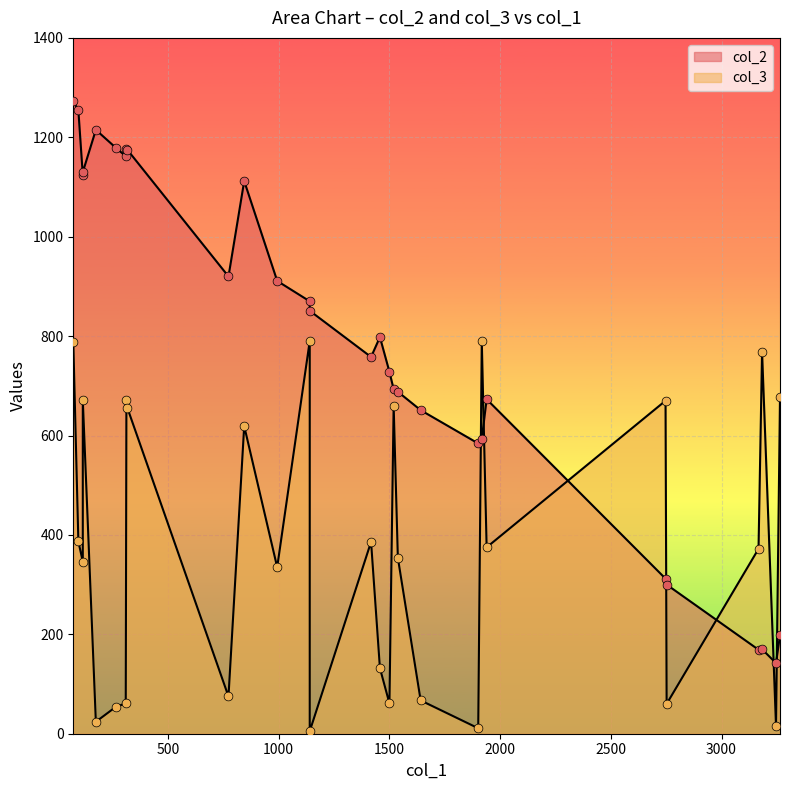

Which series contains the lowest Y value?

col_3